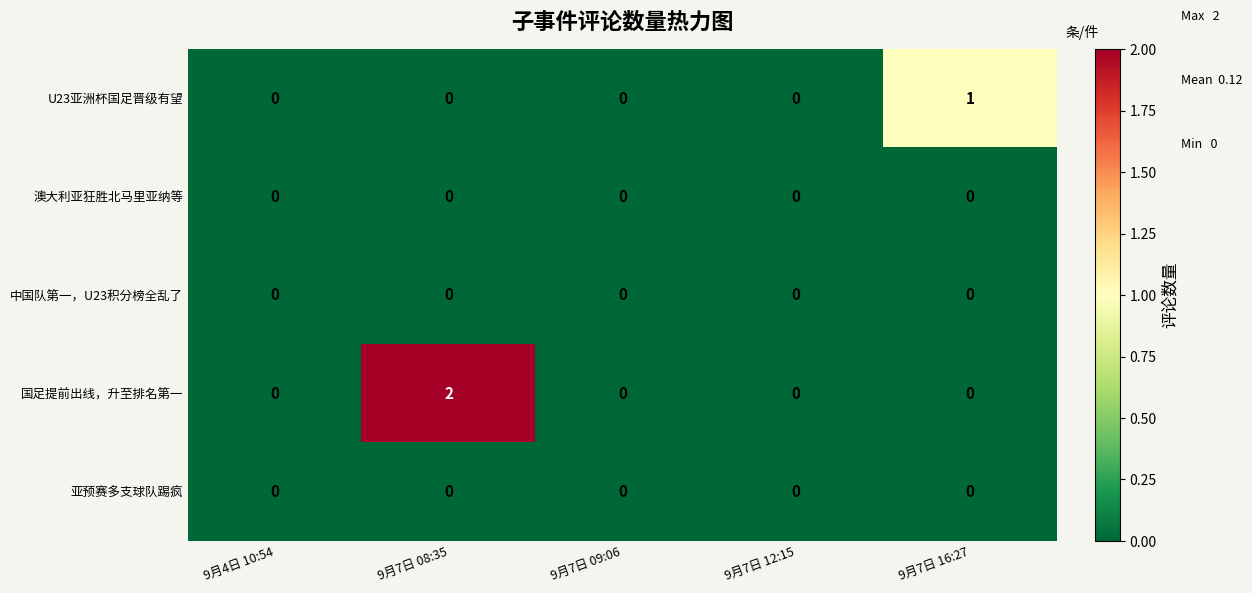

Which series has the largest total across all categories?

国足提前出线，升至排名第一